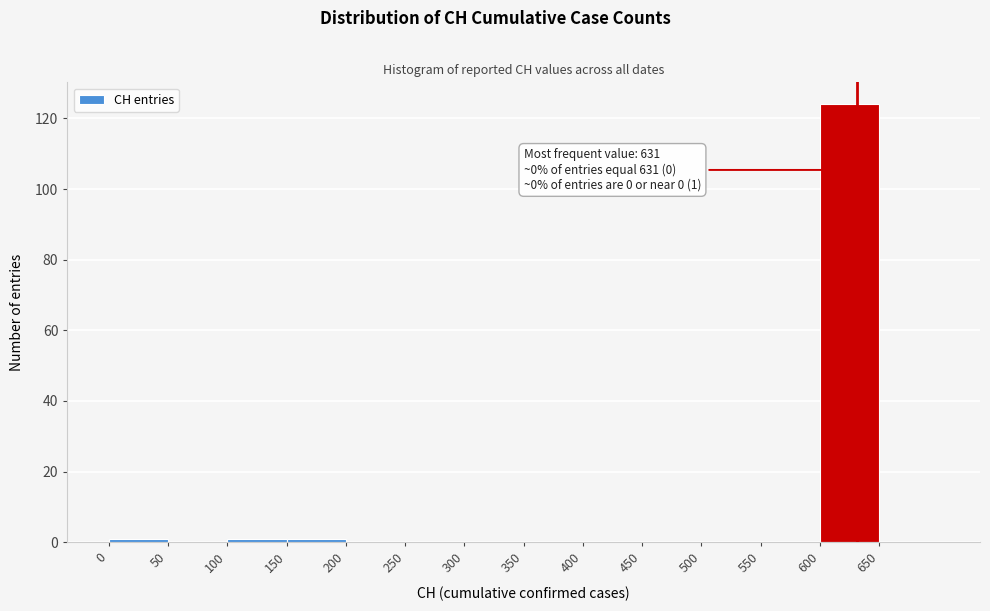

Which range on the x-axis has the tallest bar?

600 to 650